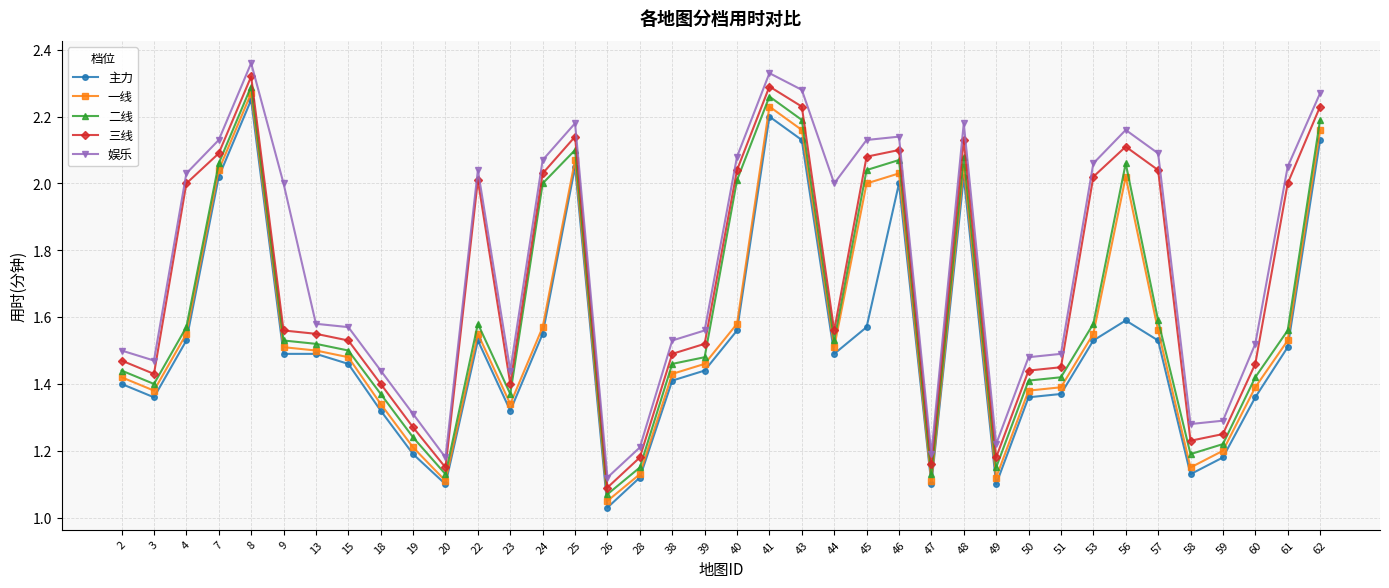

Rank the series by their average value, from highest to lowest.

娱乐, 三线, 二线, 一线, 主力